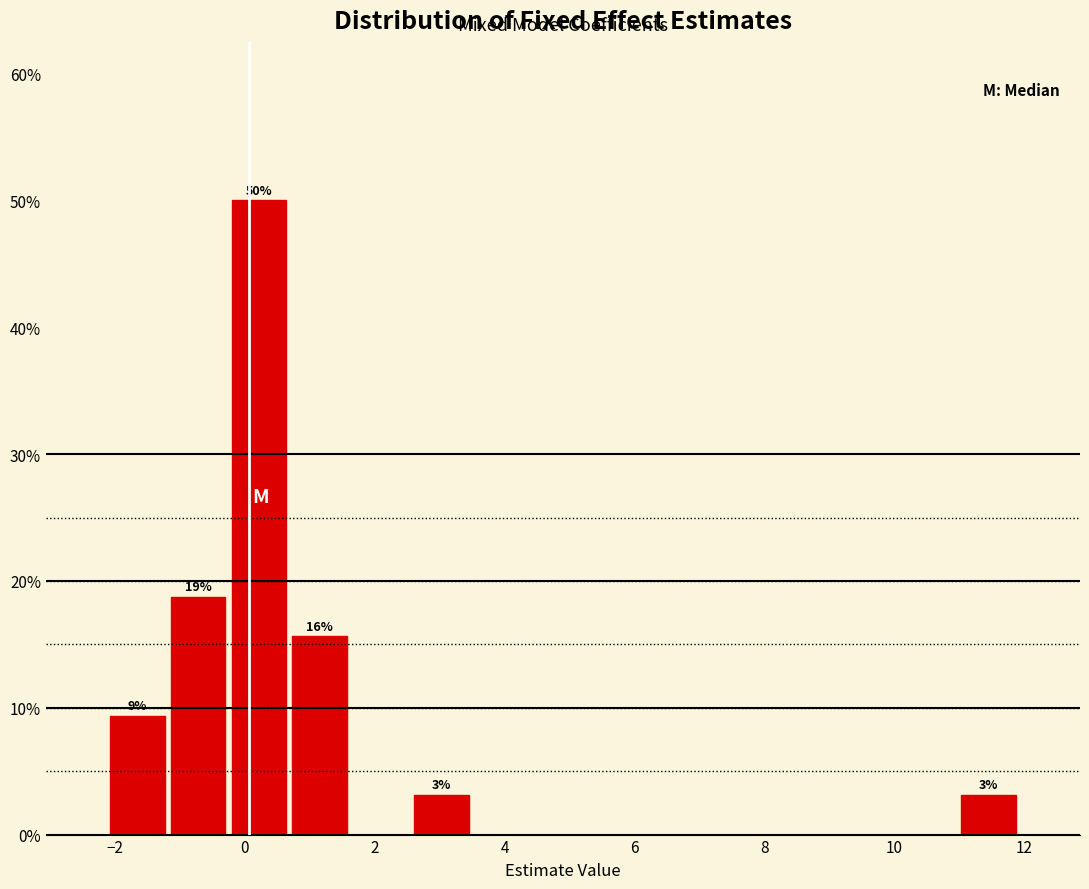

Over which range of the x-axis is the bar tallest?

-0.2 to 0.6